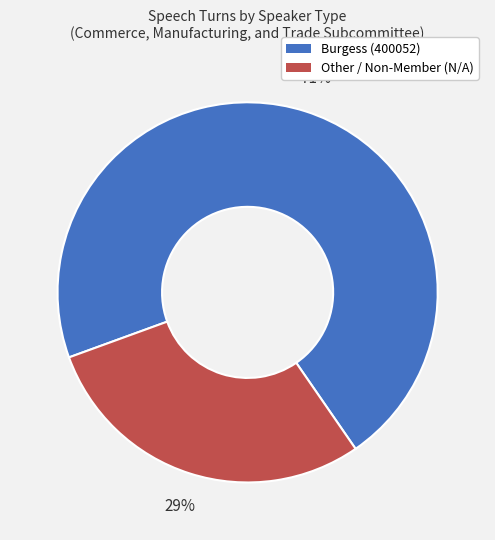

Is there any slice that represents more than half of the pie?

Yes